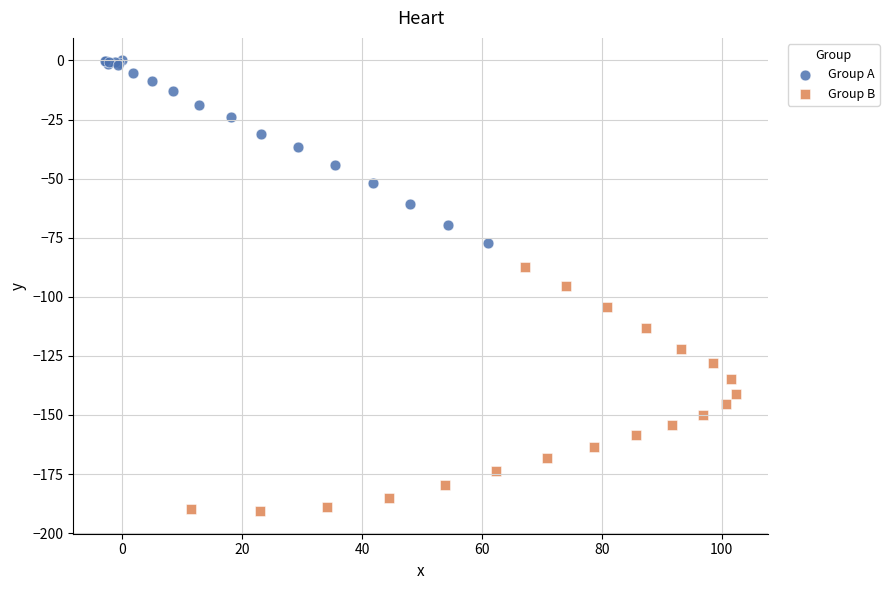

Which series contains the lowest Y value?

Group B